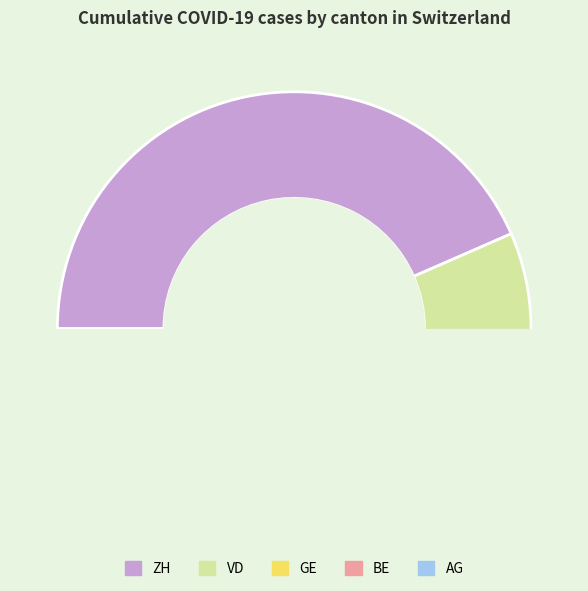

Between 9 and 31, which is larger?

31